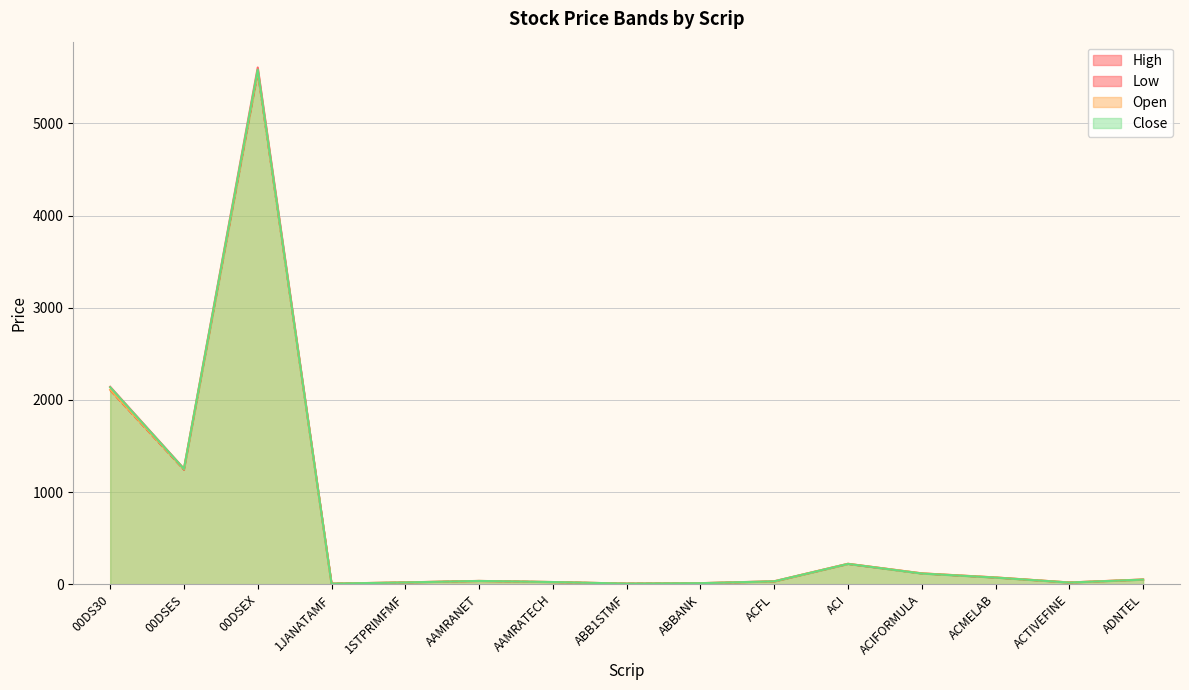

Which series changed the most between AAMRANET and ACI?

Open